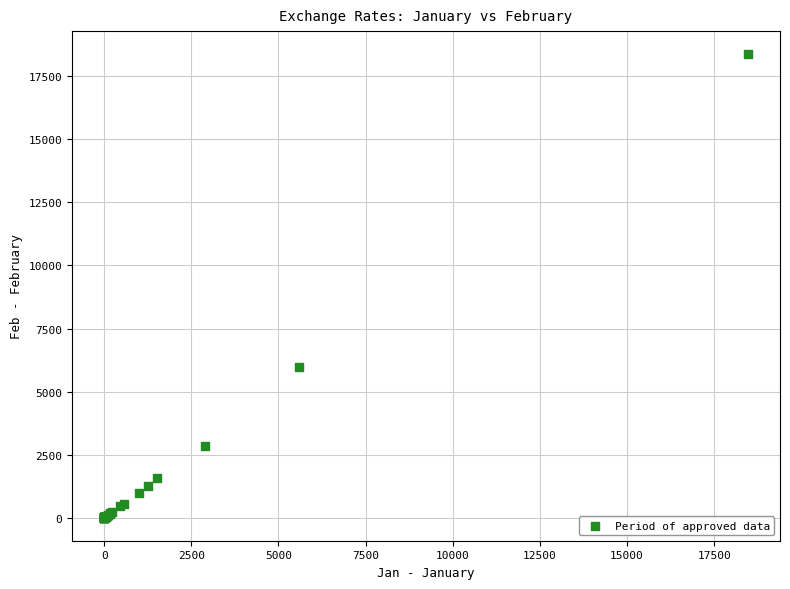

What Y value in the scatter plot is closest to 9189?

5972.7